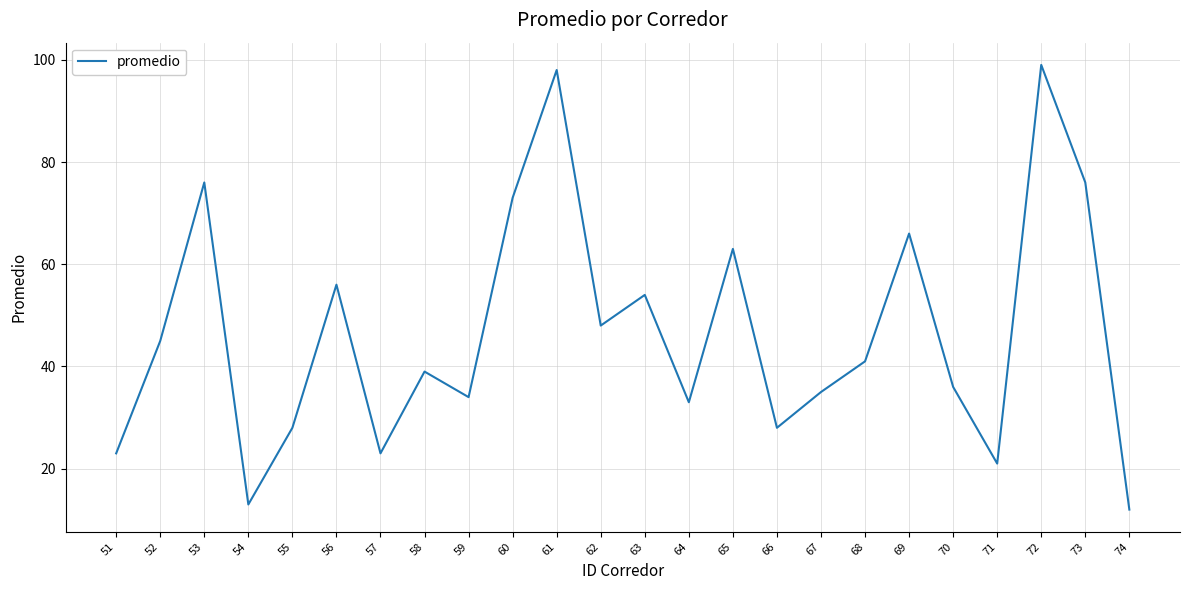

What is the smallest value displayed?

12